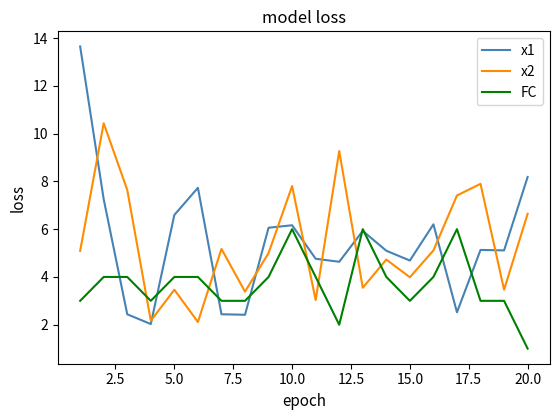

List the series in order of their peak value, highest first.

x1, x2, FC